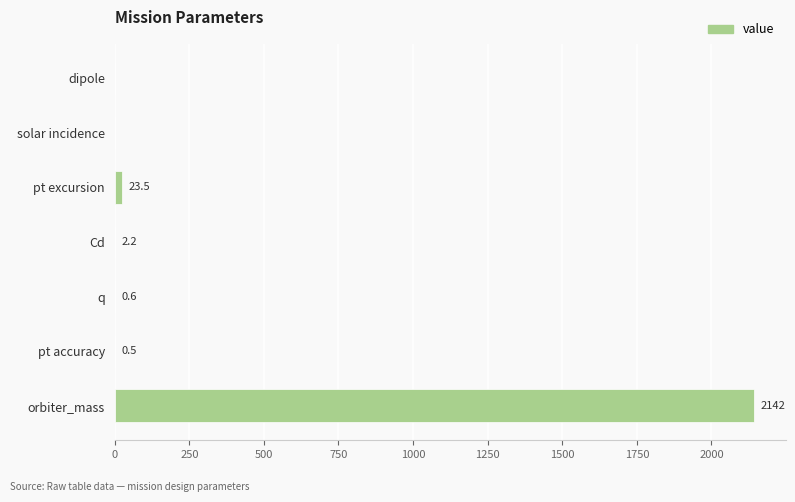

The value at orbiter_mass is 2142.0. True or false?

True